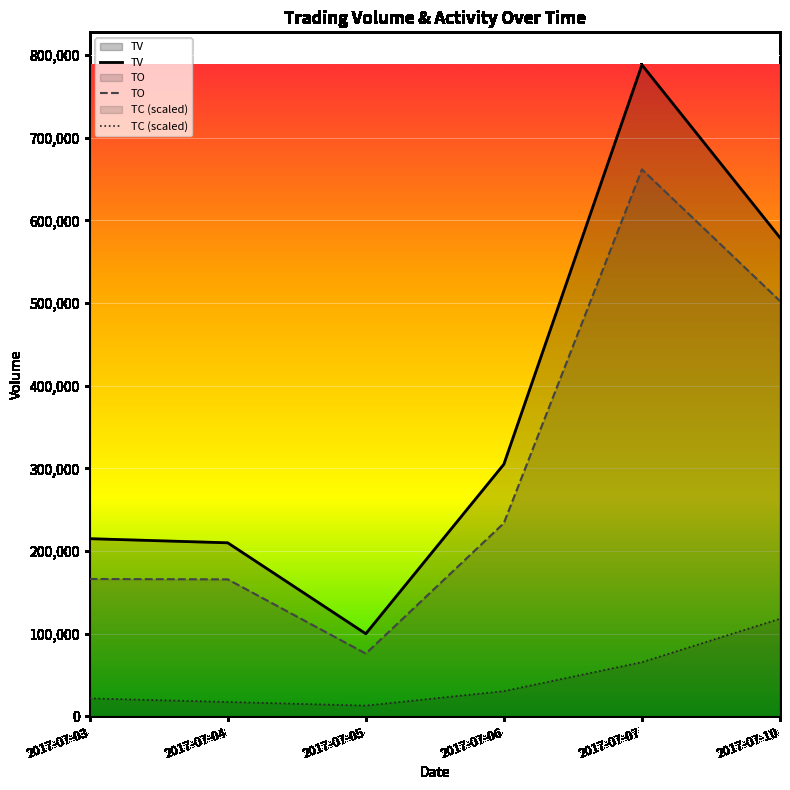

How many values in the TV series are below 305000?

3